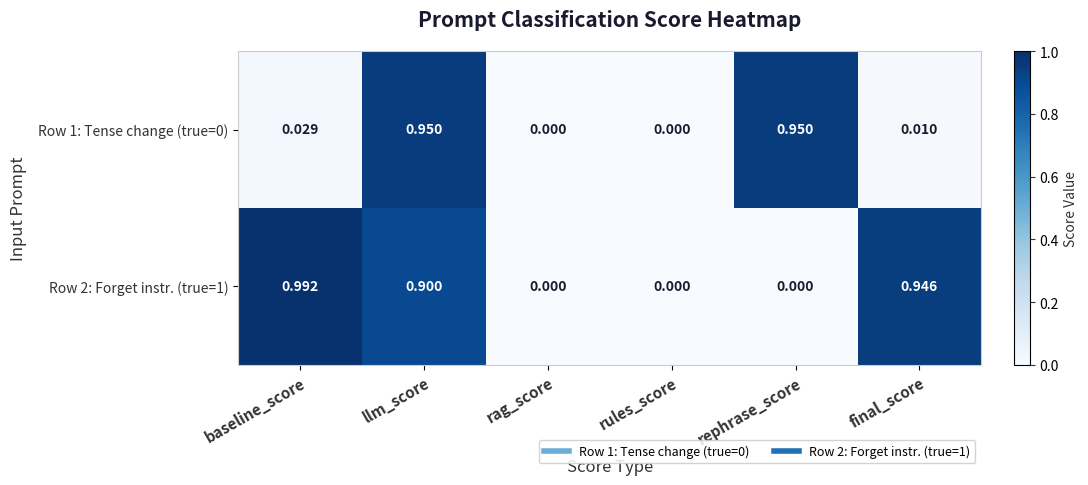

Which category has the highest value in the Row 2: Forget instr. (true=1) series?

baseline_score